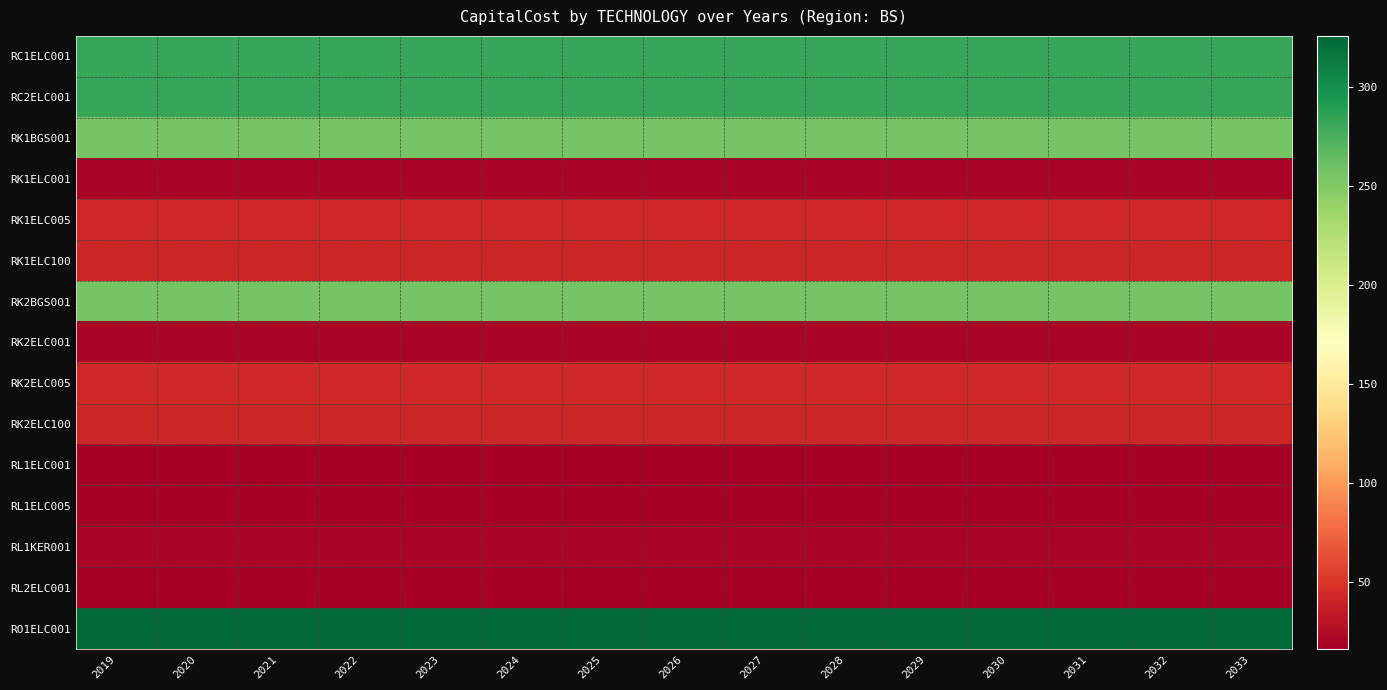

At which category does the chart reach its minimum across all series?

2019